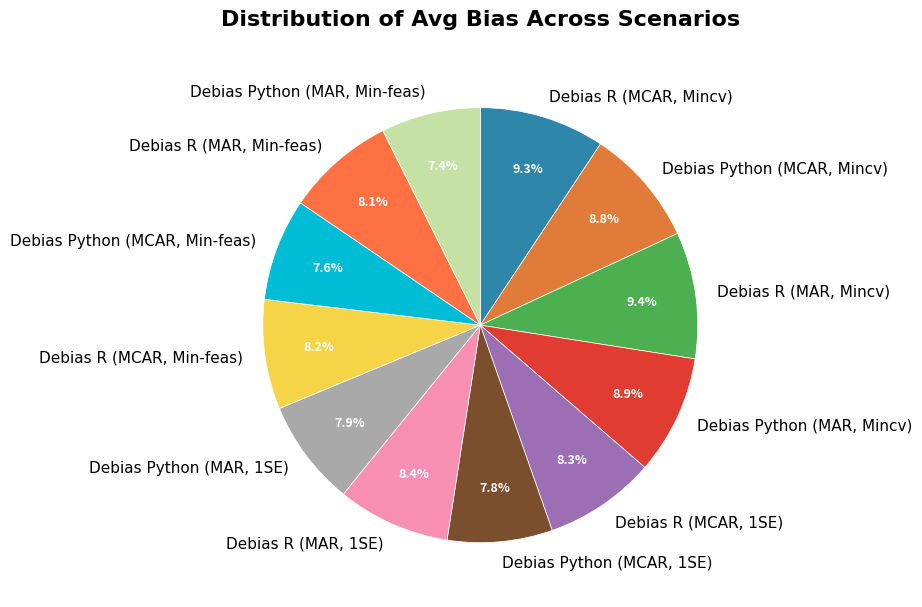

Is it true that Debias R (MCAR, 1SE) is 8% of the pie?

True